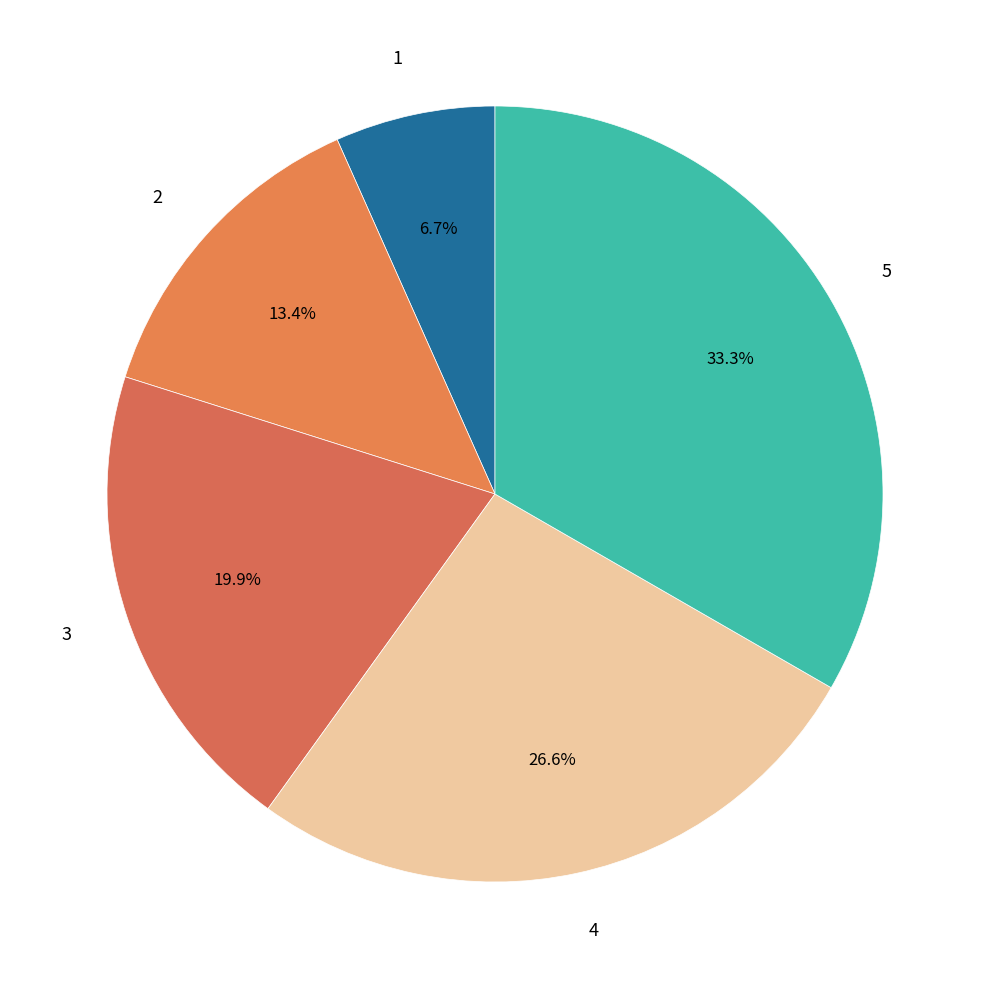

Does 5 represent more than half of the total?

No